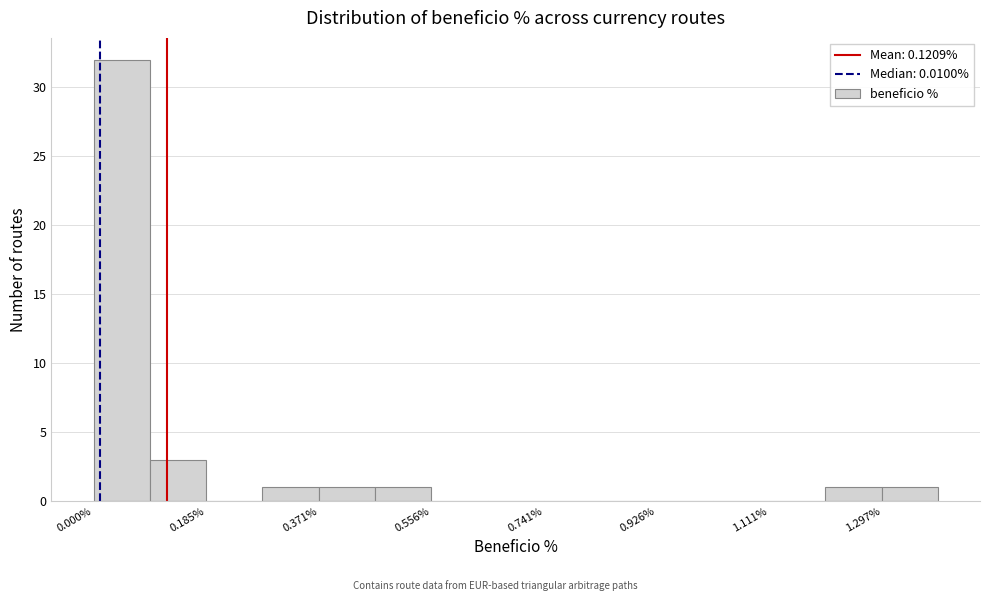

Which range on the x-axis has the tallest bar?

0.00 to 0.10